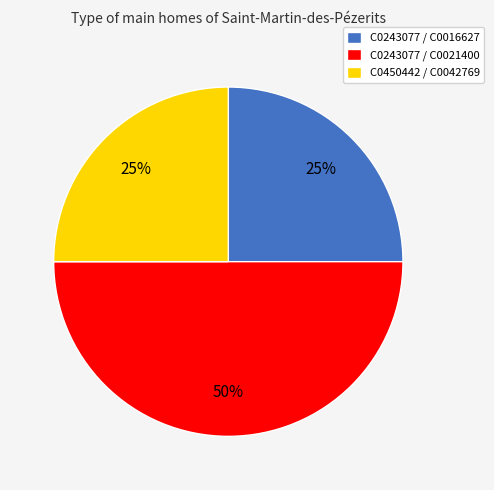

How many segments does this pie chart have?

3